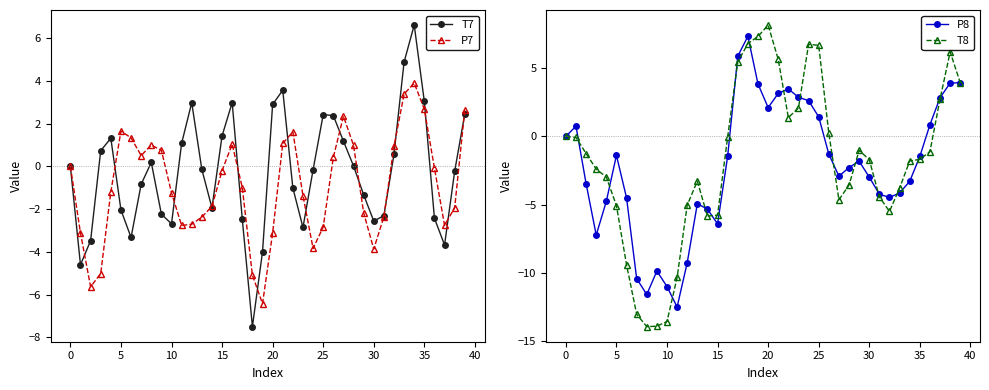

List the series in order of their peak value, highest first.

T8, P8, T7, P7